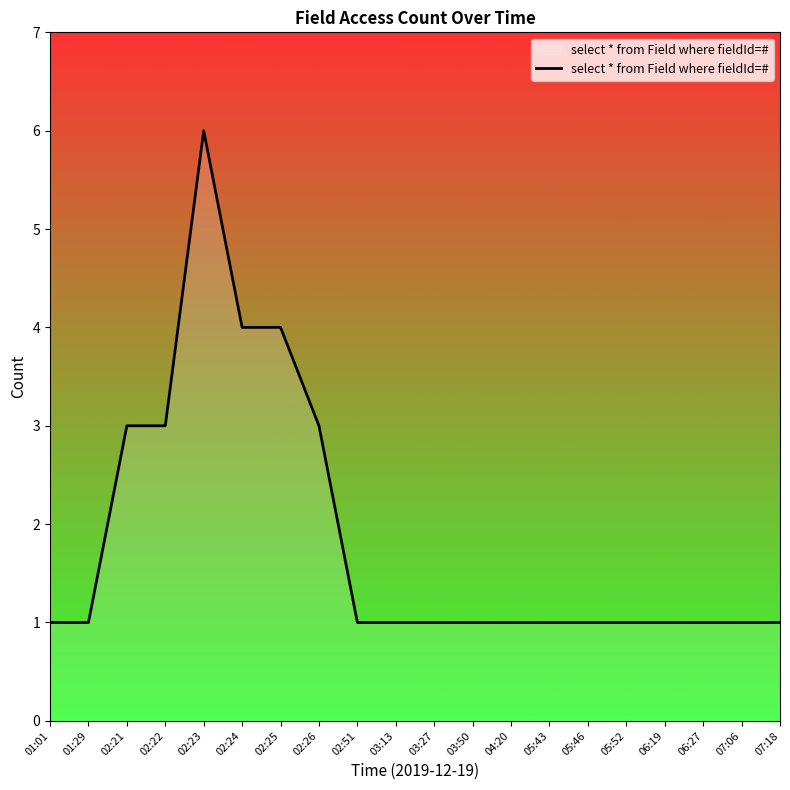

Count the values in the range 1 to 3.

17